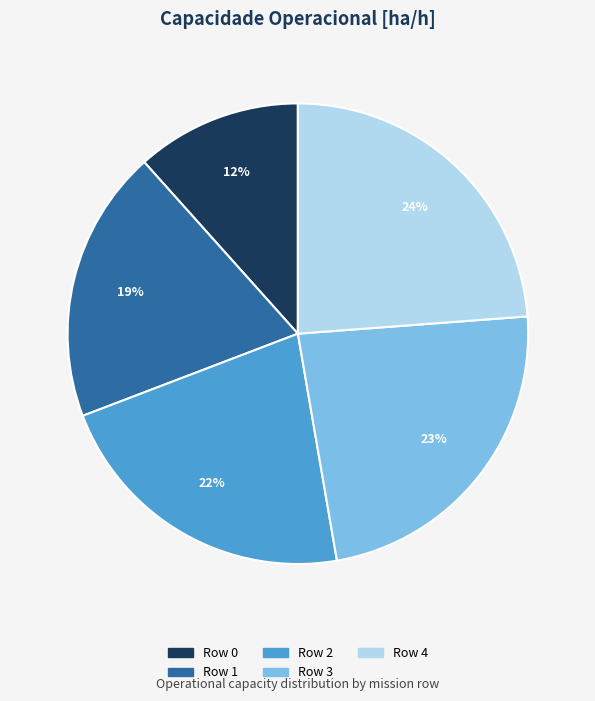

Which slice is the smallest?

Row 0